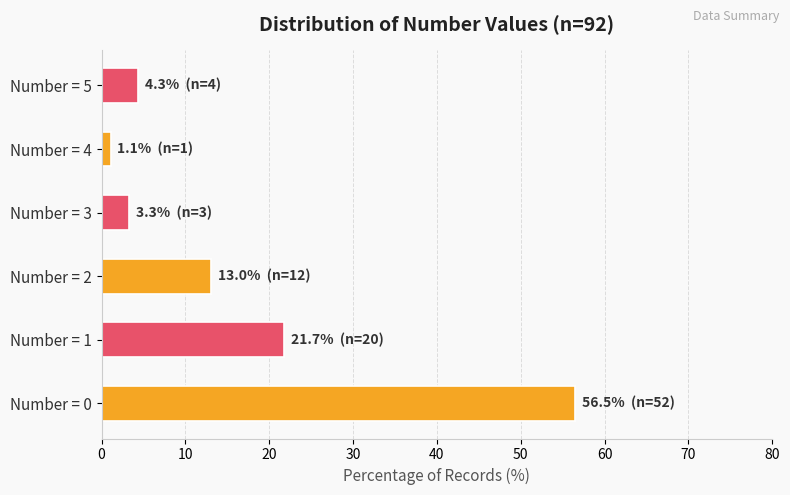

The value at Number = 3 is 3.3. True or false?

True